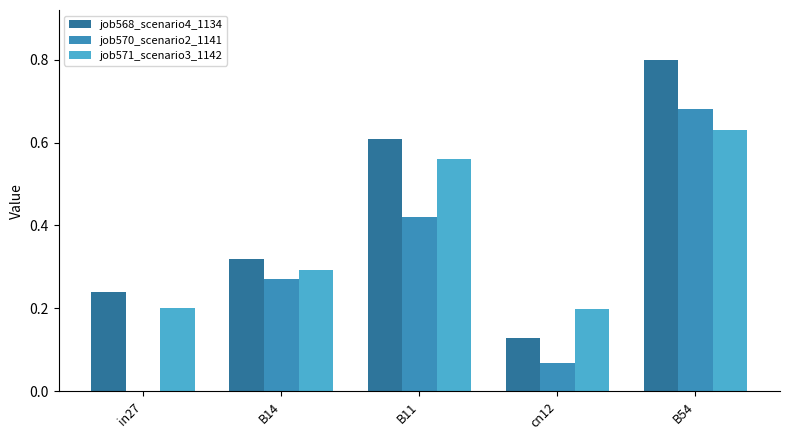

Is the value of job568_scenario4_1134 at B14 greater than the value of job571_scenario3_1142 at B54?

No